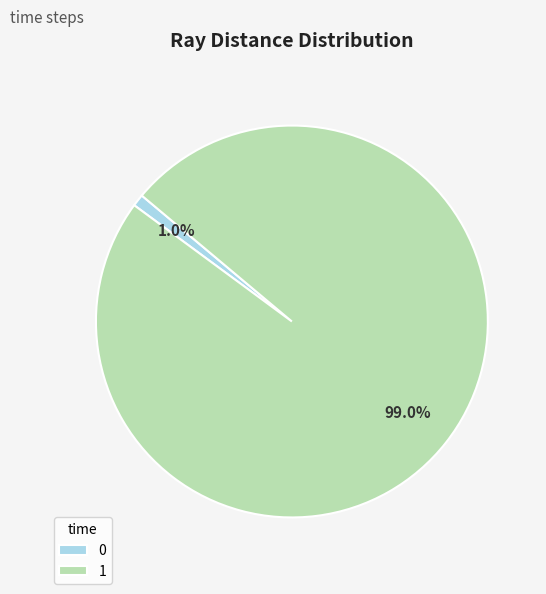

To the nearest percent, what is the difference between the largest and smallest slice percentages?

98%